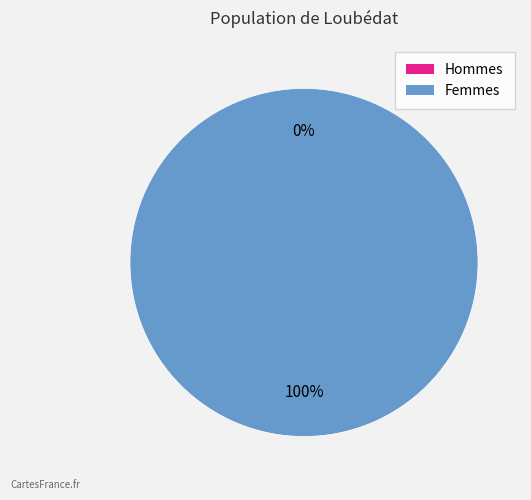

Is it true that 1519231064 is 1% of the pie?

False